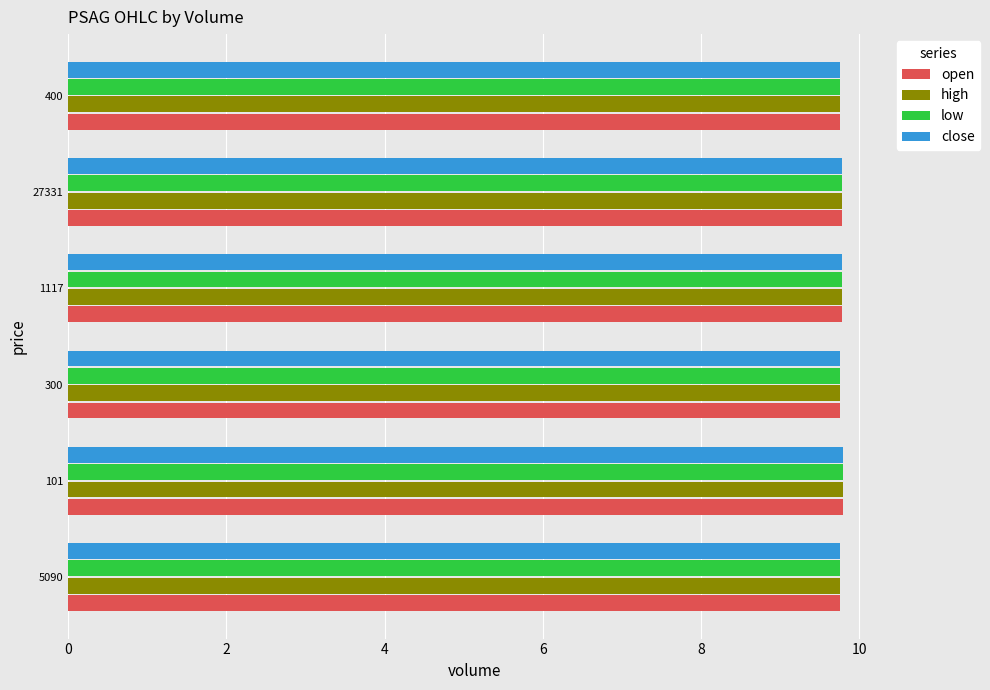

The high series shows 9.8 at 300. True or false?

True